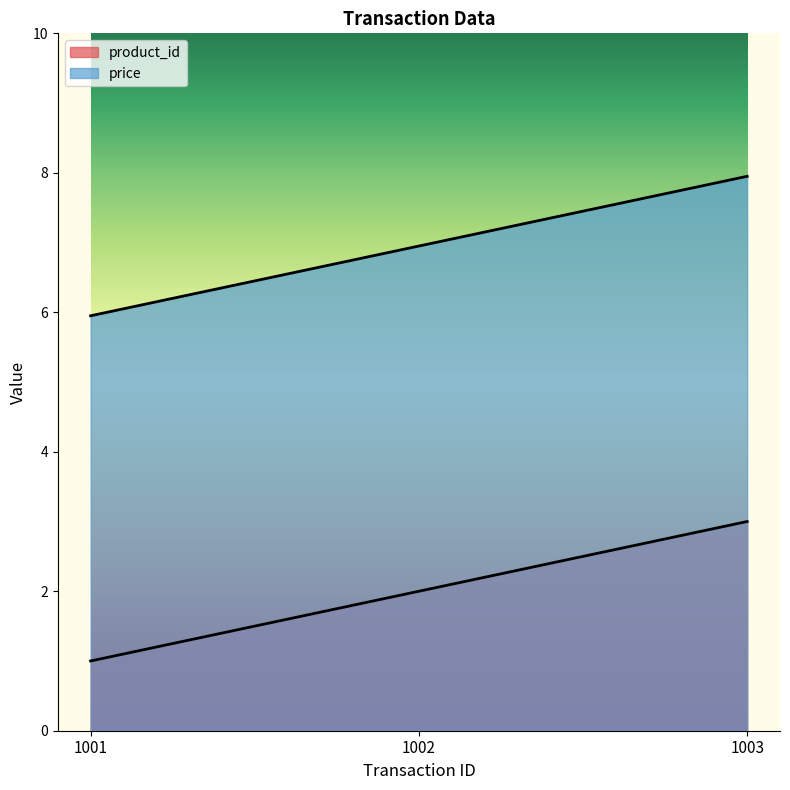

Rank the series at 1001 from lowest to highest value.

product_id, price